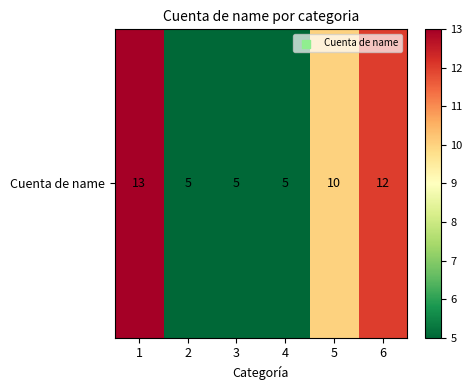

What value does the data have at 3?

5